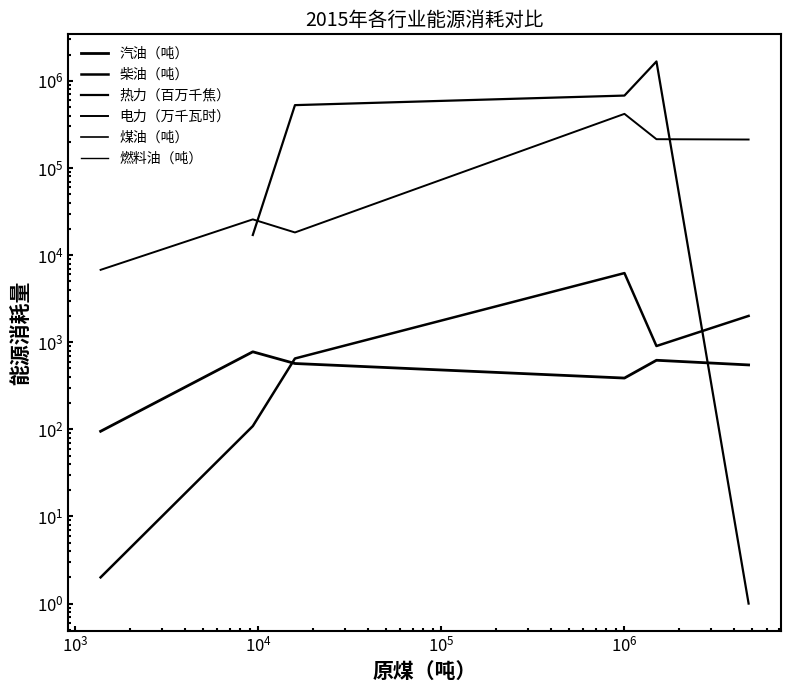

What is the average value of the 柴油（吨） series?

1649.0